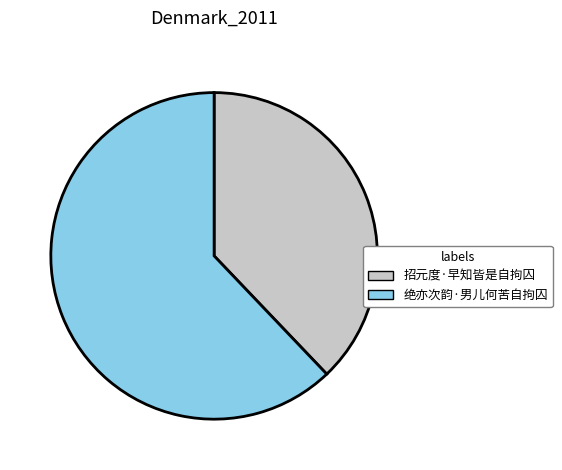

Combined, do 招元度·早知皆是自拘囚 and 绝亦次韵·男儿何苦自拘囚 account for over 50%?

Yes